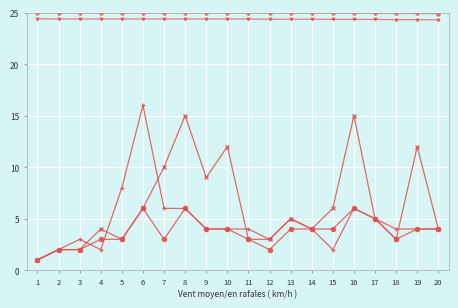

What is the total value across all series at 18?

59.2